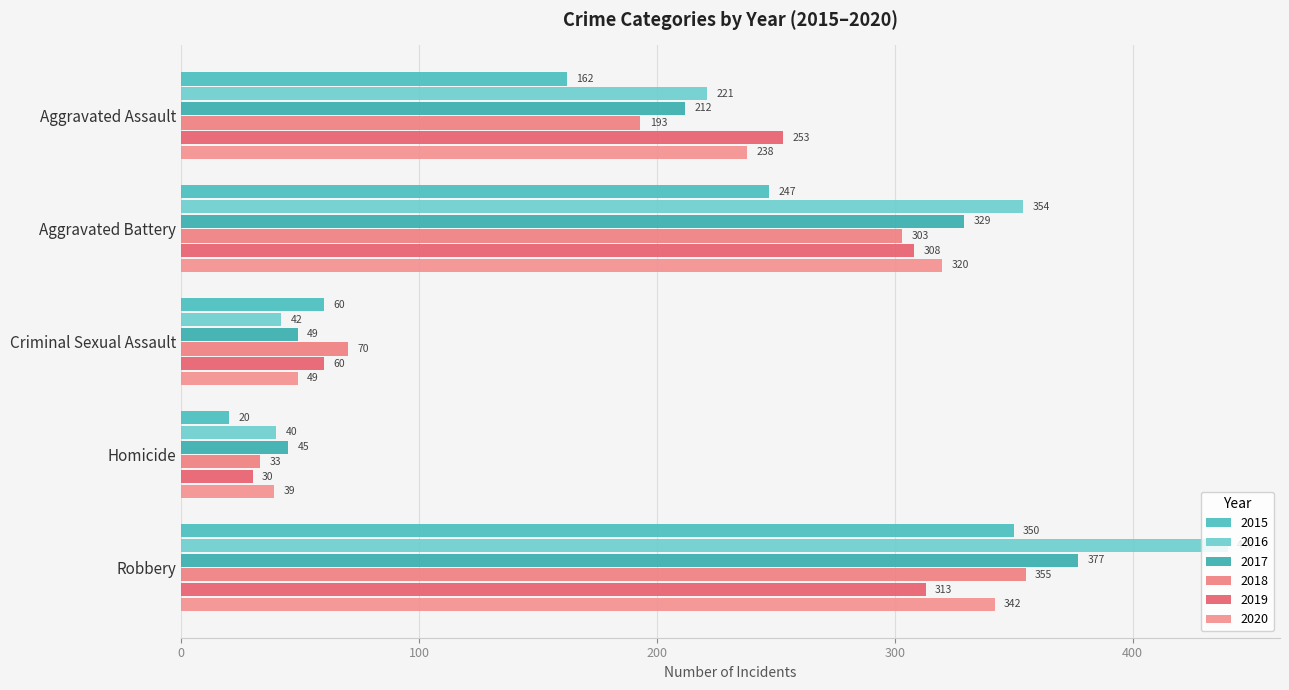

Which category has the lowest value in the 2018 series?

Homicide